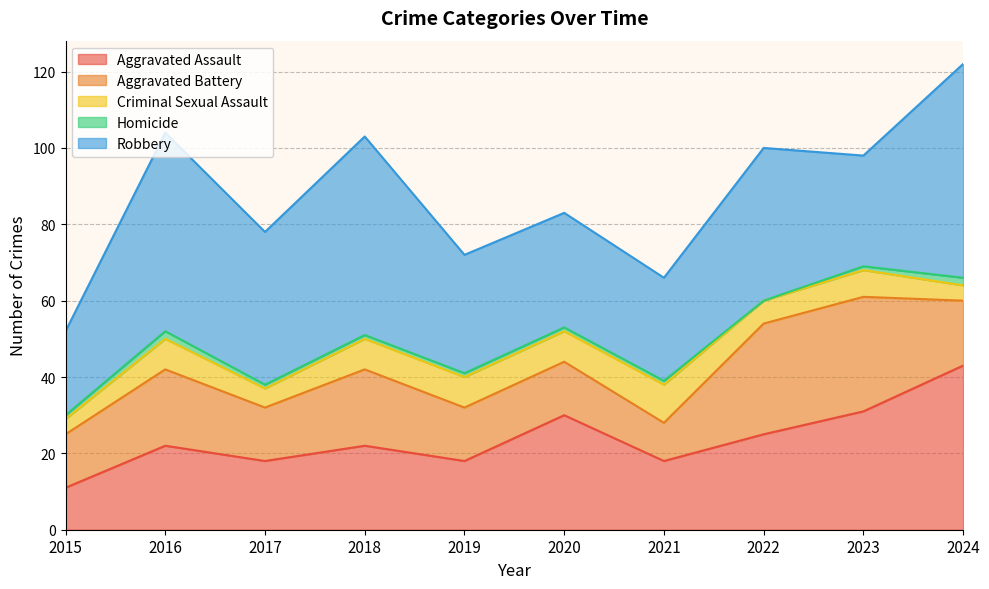

What is the value of the Homicide point at the 2nd from the left?

2